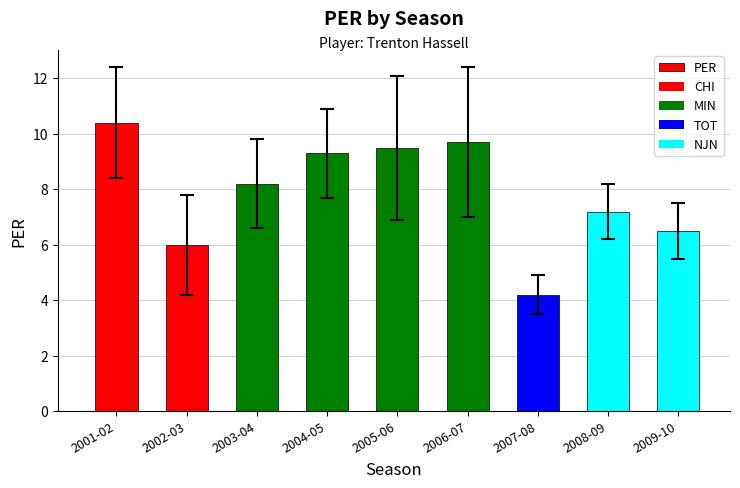

Approximately how many times larger is the value at 2001-02 compared to 2003-04?

1.3